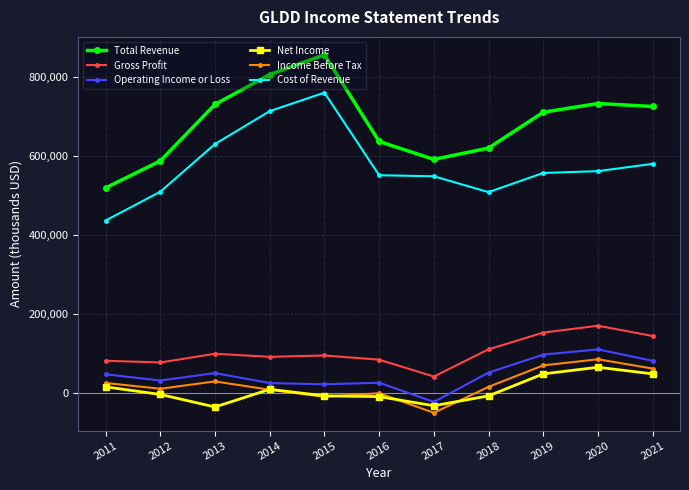

What is the value of the Operating Income or Loss point at the 7th from the left?

-21600